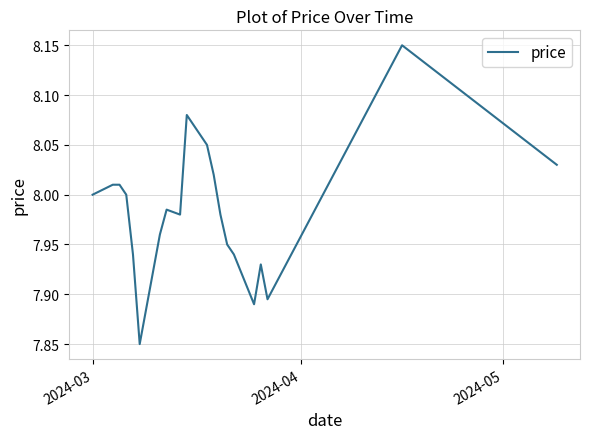

What is the difference between the maximum and minimum values?

0.3